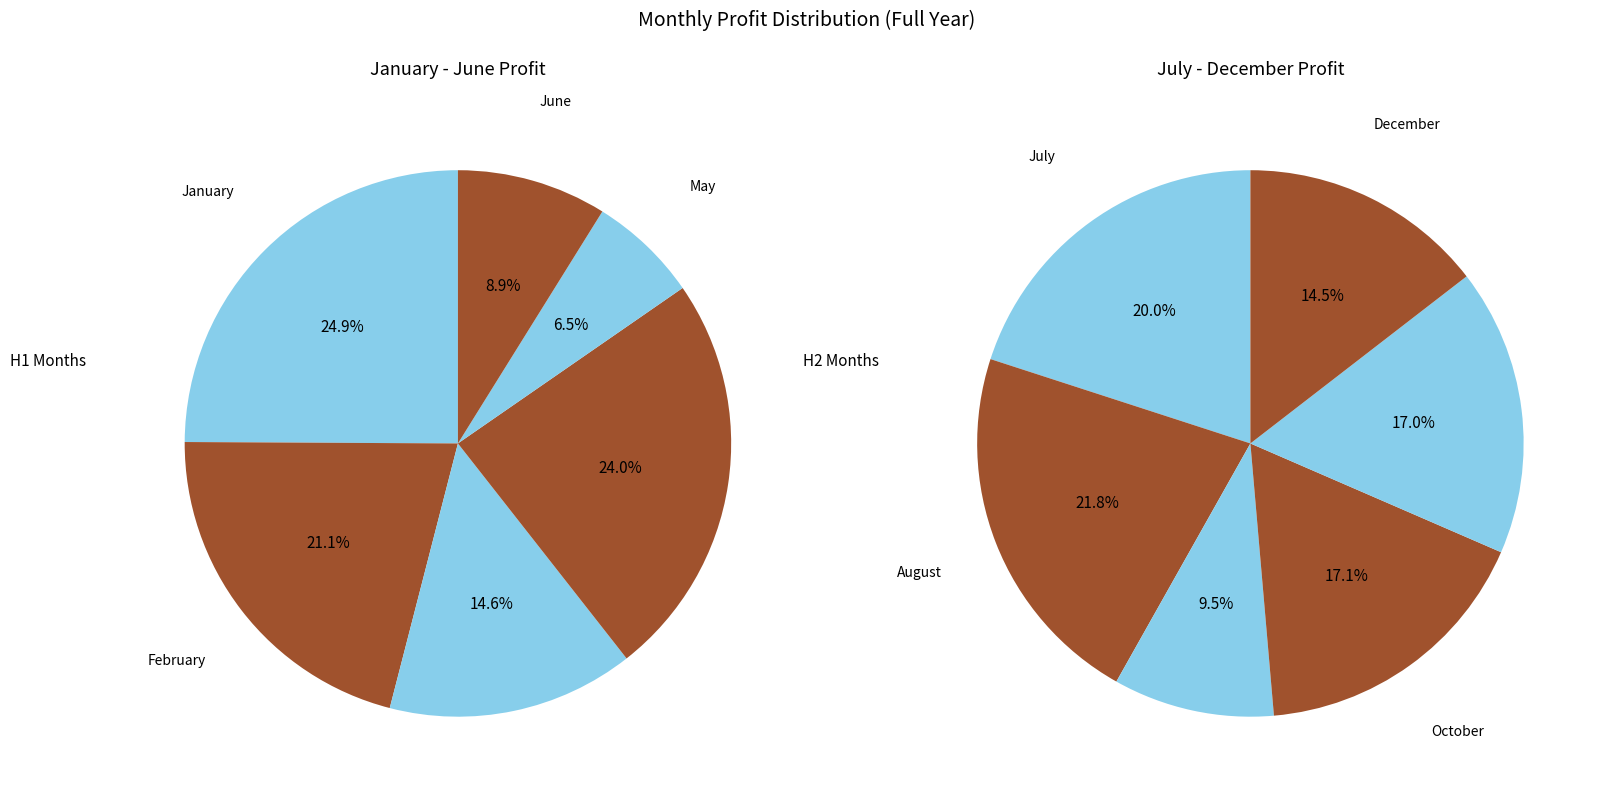

Does February account for over 50% of the chart?

No